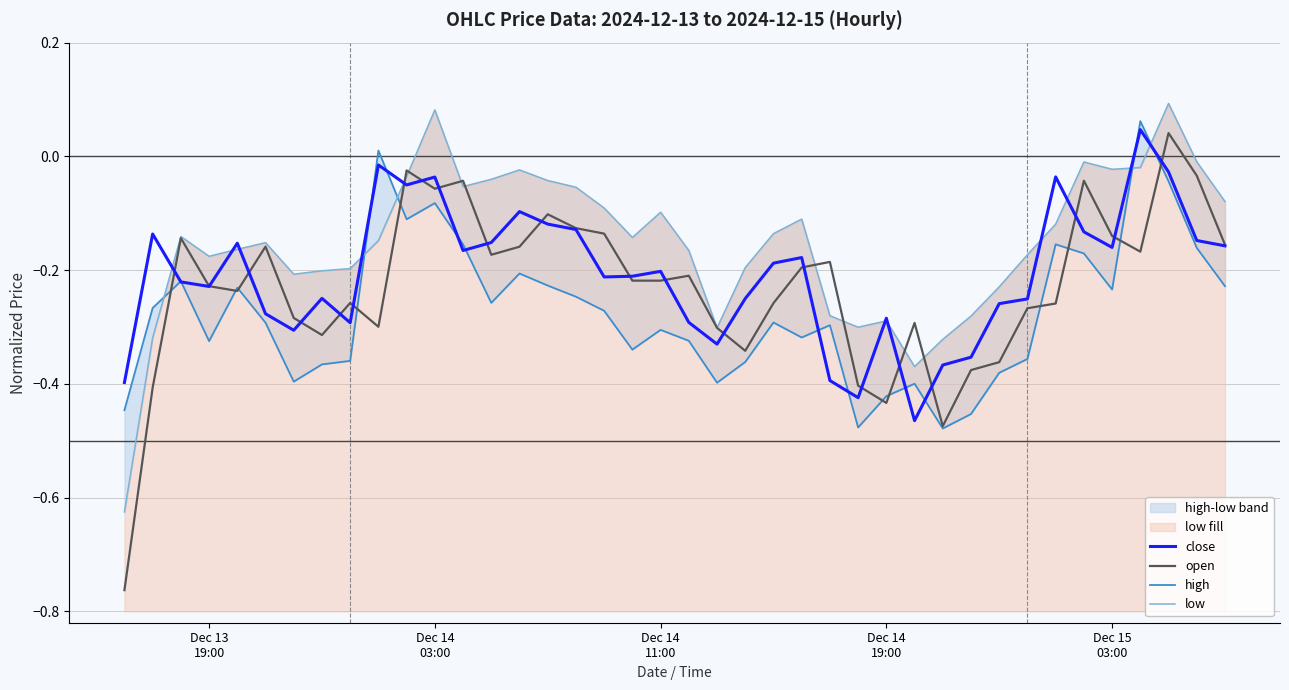

In open, how many points are higher than both neighbors (excluding endpoints)?

11